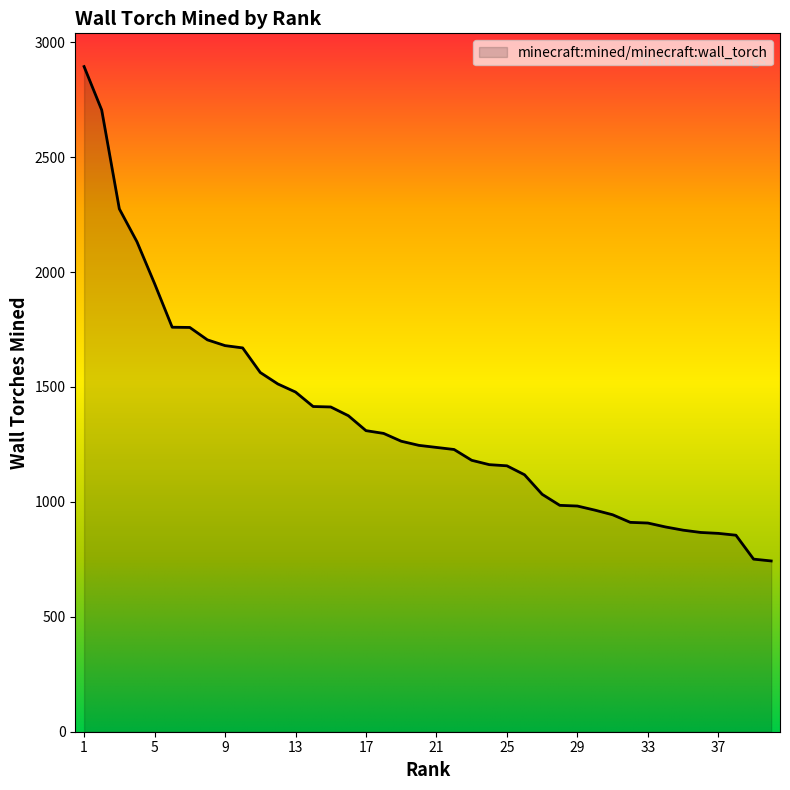

What is the greatest value displayed?

2894